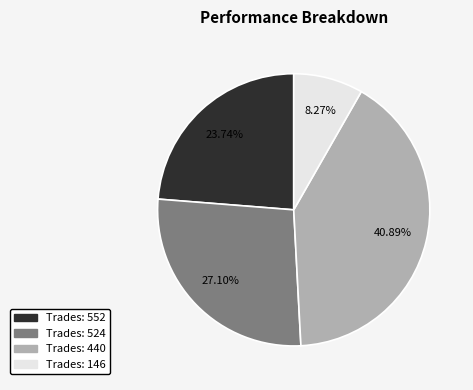

Is there any slice that represents more than half of the pie?

No